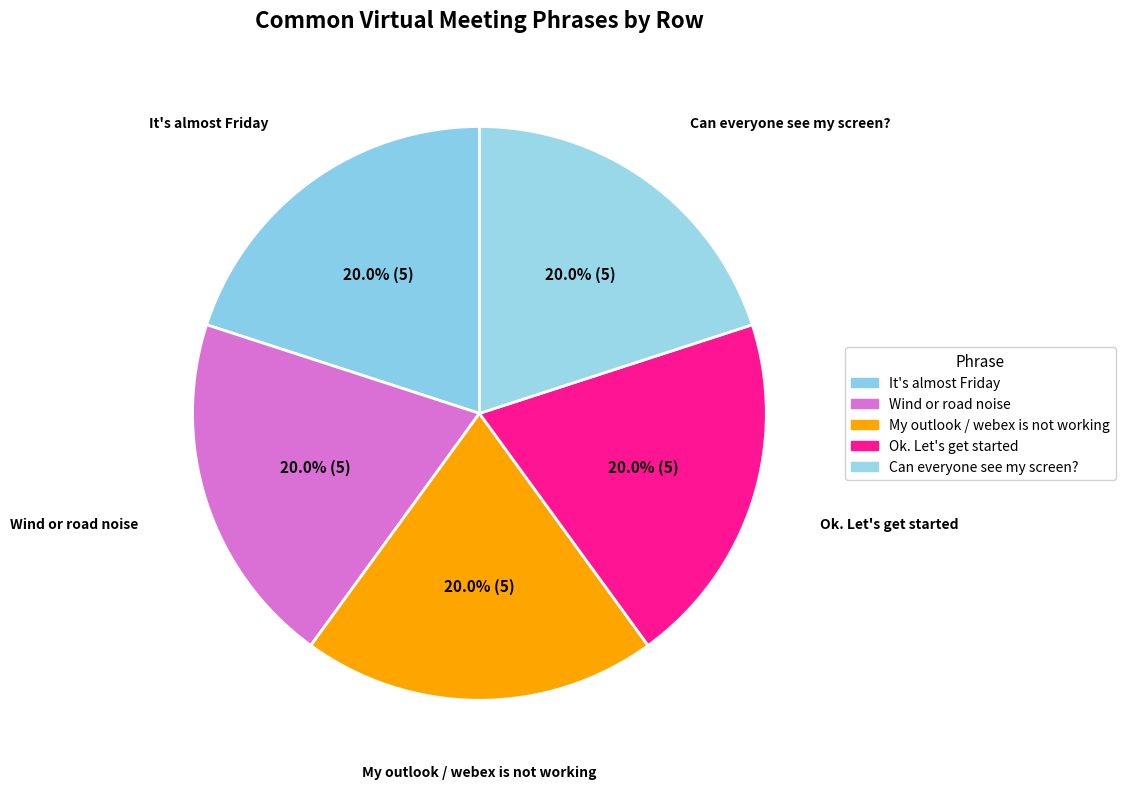

Which slice is the smallest?

It's almost Friday